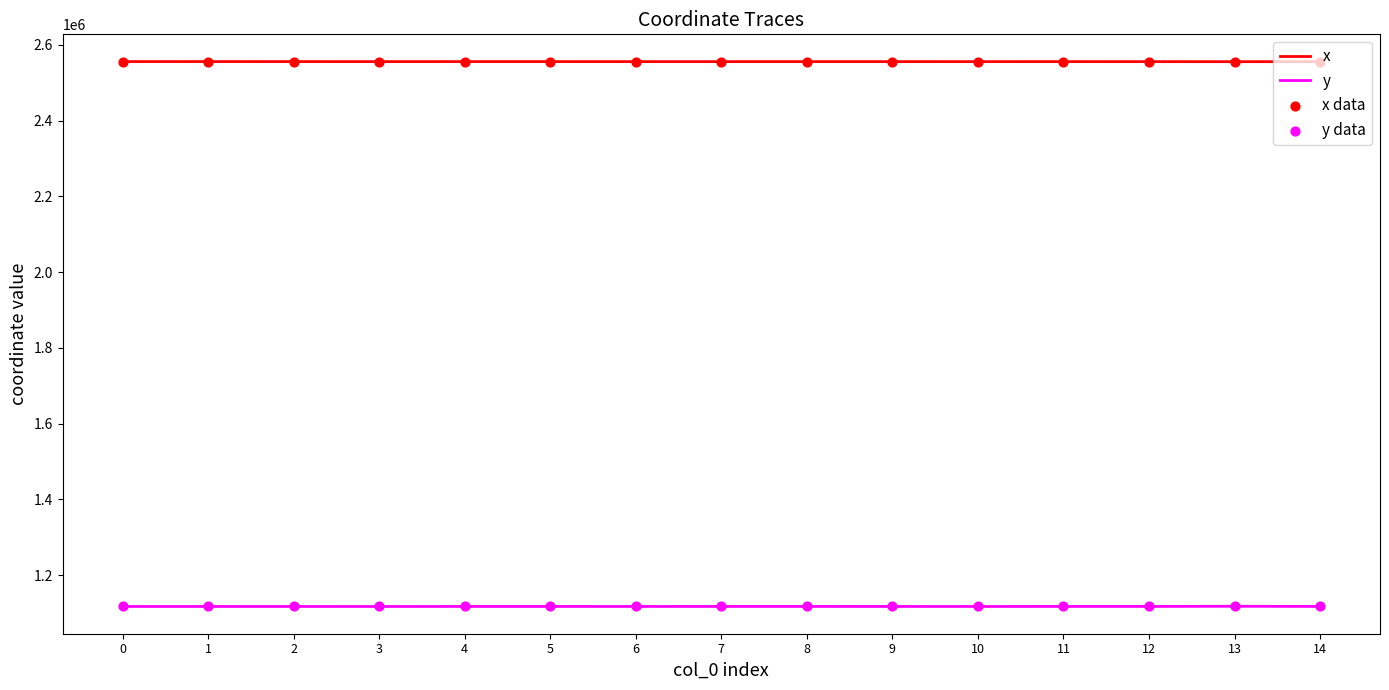

What is the total value across all series at 8?

3673320.8